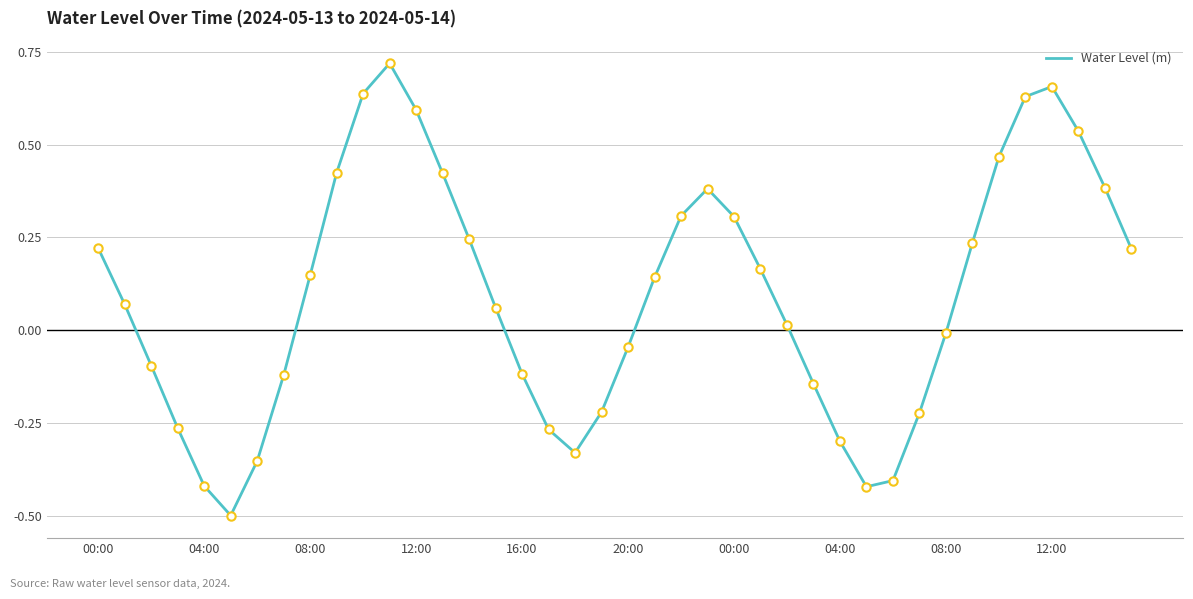

What is the difference between the maximum and minimum values?

1.2